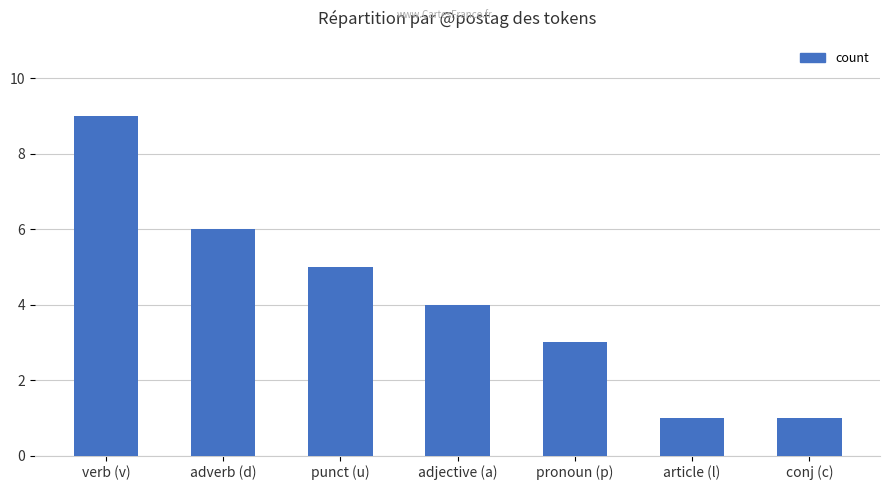

Reading left to right, list all the values displayed in this chart.

9	6	5	4	3	1	1